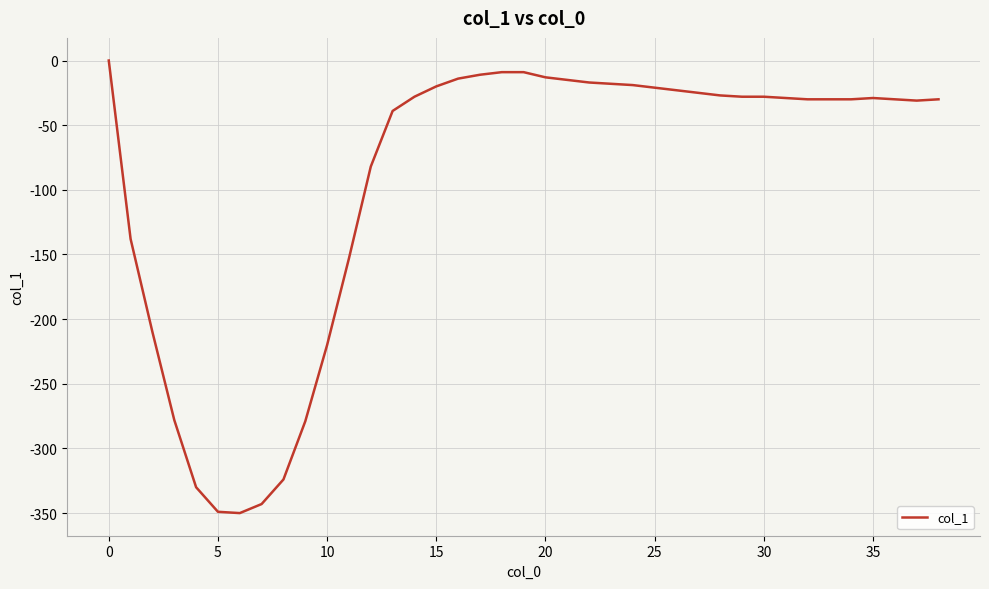

What is the smallest value displayed?

-350